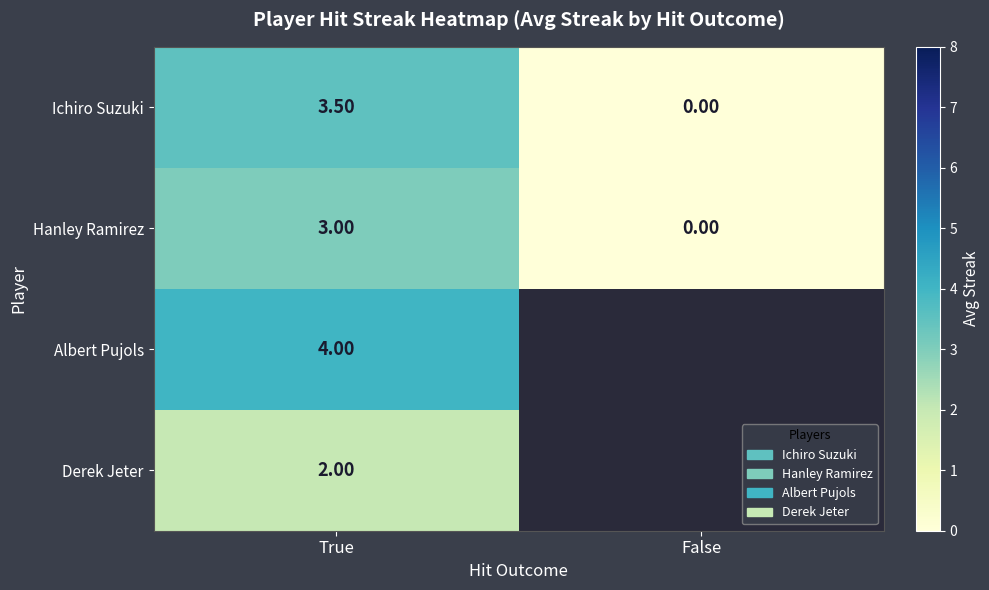

What is the total value across all series at True?

12.5